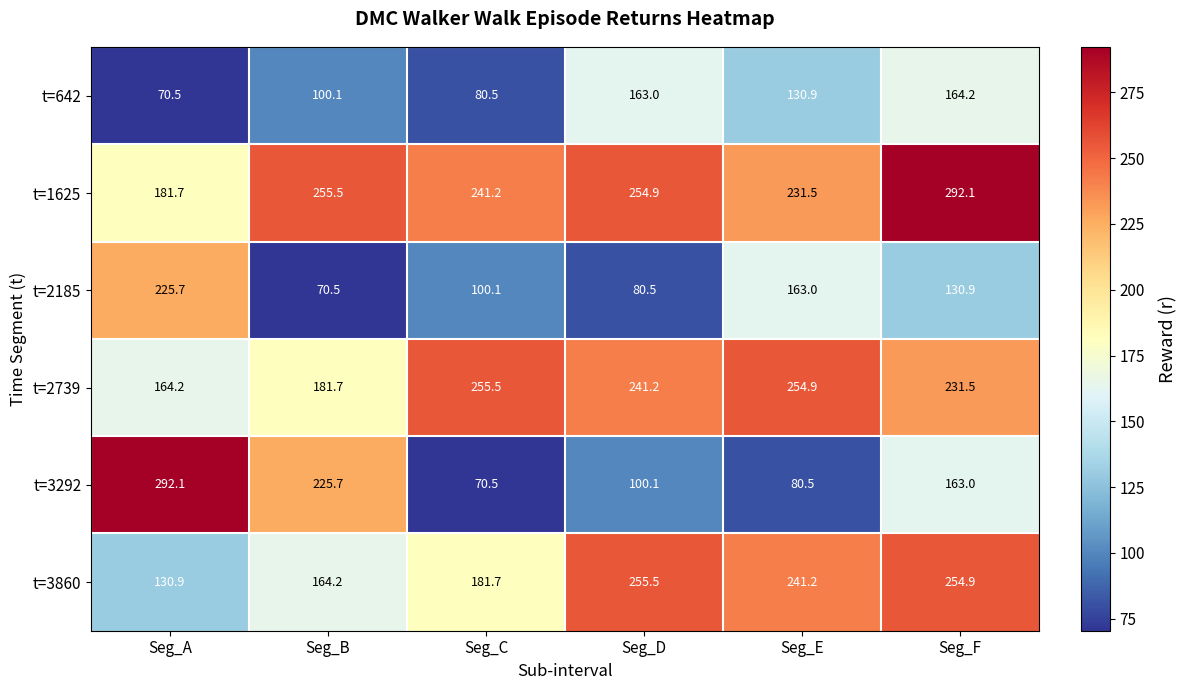

What is the minimum value for t=3860?

130.9